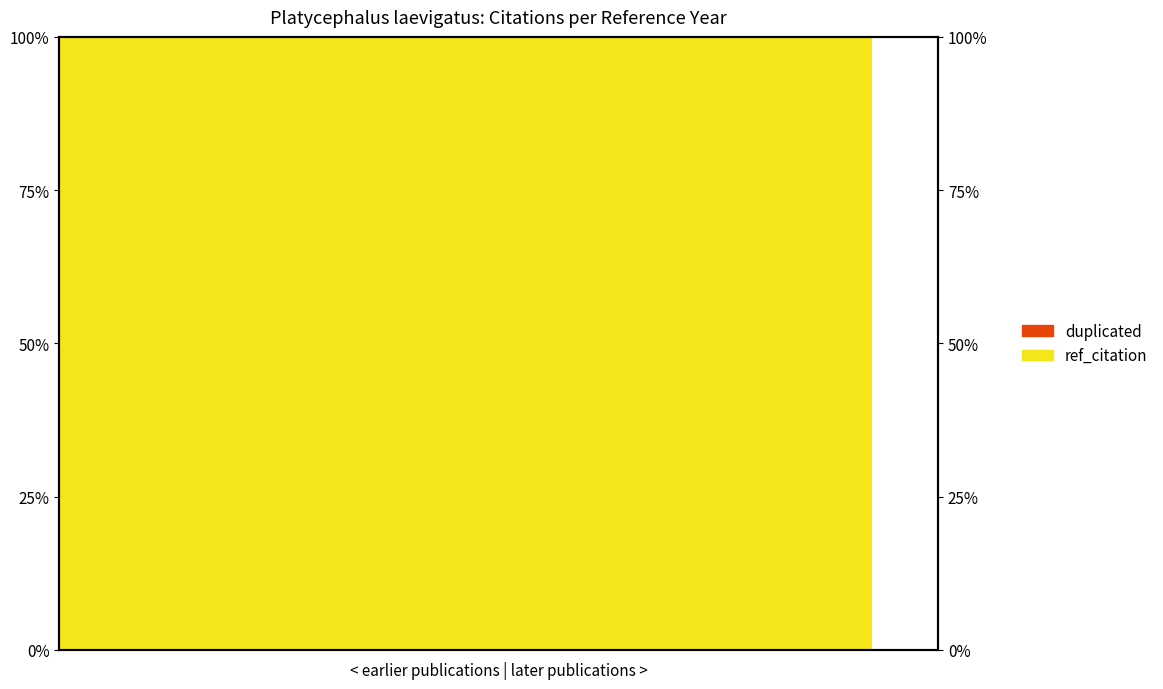

Which series has the largest range (max minus min)?

ref_citation